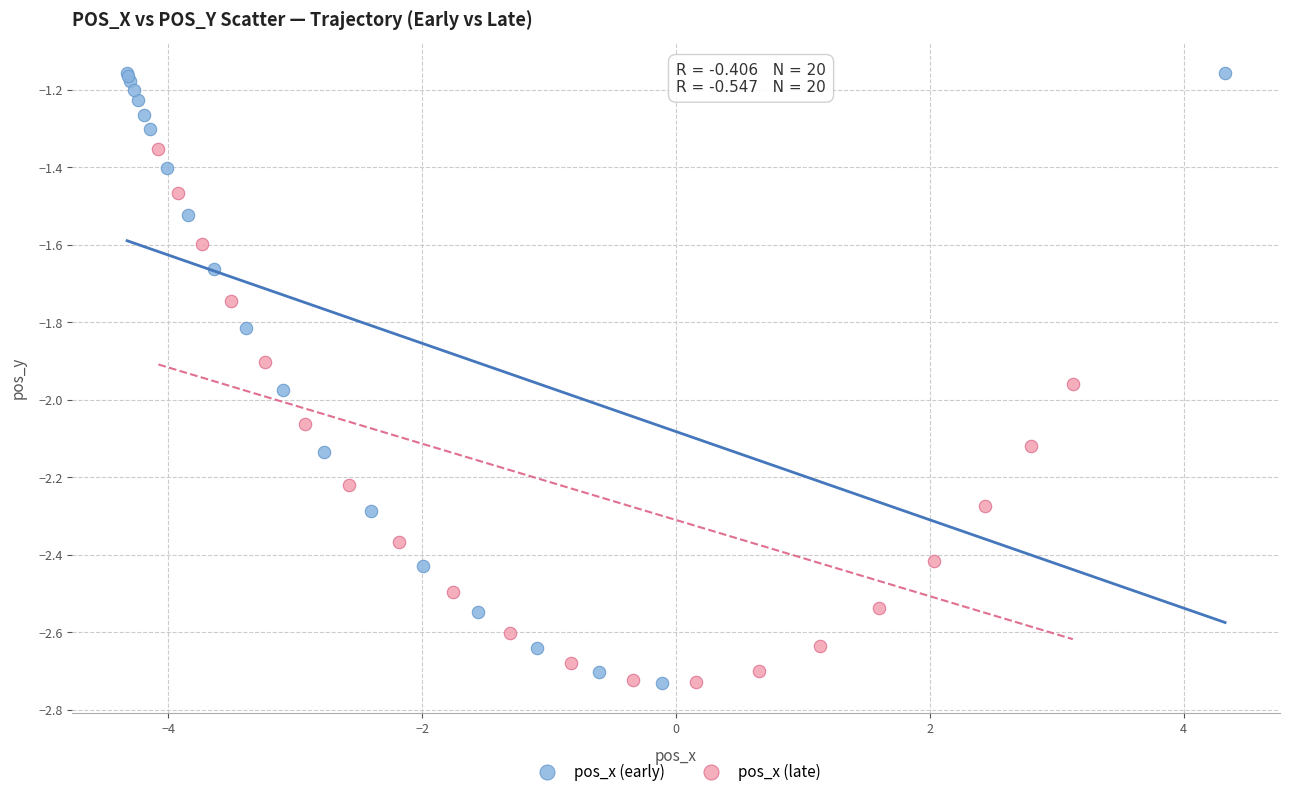

Which series contains the highest Y value?

pos_x (early)